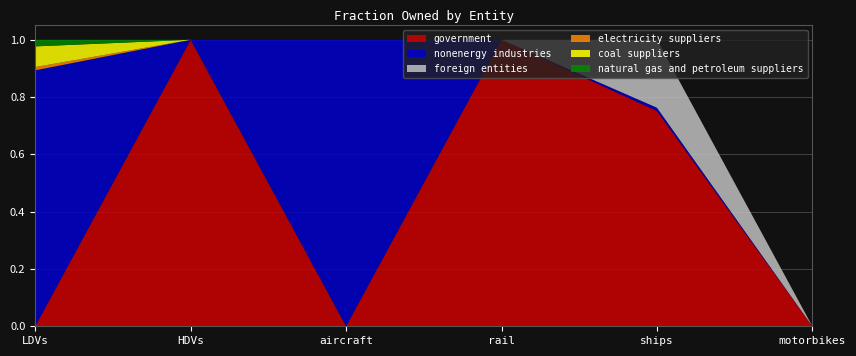

Reading left to right, transcribe all the data shown in this chart.

government: 0.0	1.0	0.0	1.0	0.8	0.0
nonenergy industries: 0.9	0.0	1.0	0.0	0.0	0.0
foreign entities: 0.0	0.0	0.0	0.0	0.2	0.0
electricity suppliers: 0.0	0.0	0.0	0.0	0.0	0.0
coal suppliers: 0.1	0.0	0.0	0.0	0.0	0.0
natural gas and petroleum suppliers: 0.0	0.0	0.0	0.0	0.0	0.0